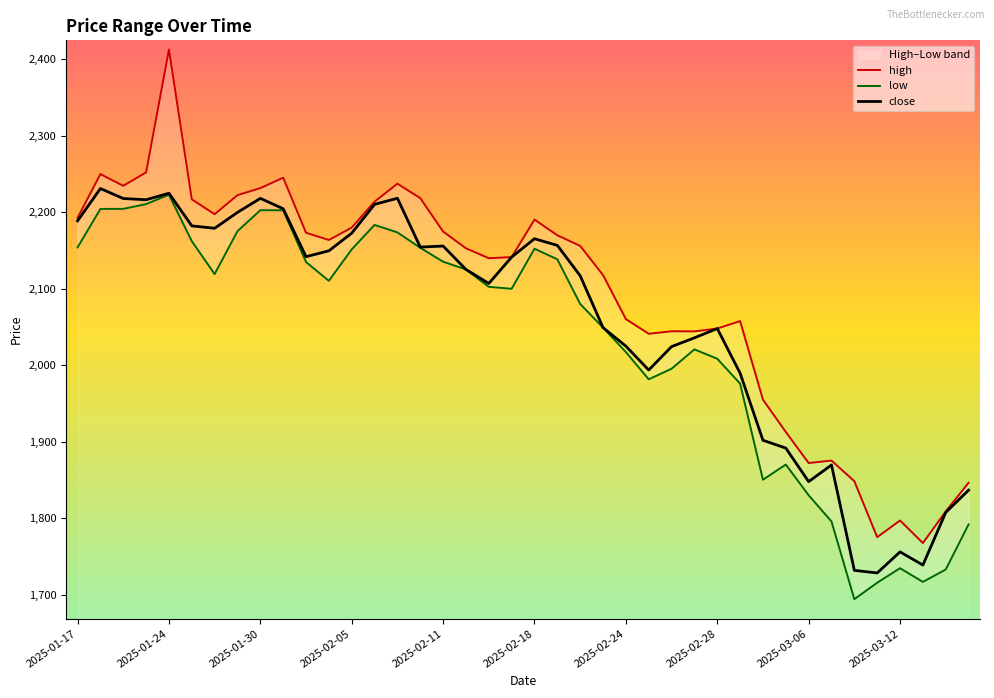

How many values in the close series are below 2141?

20